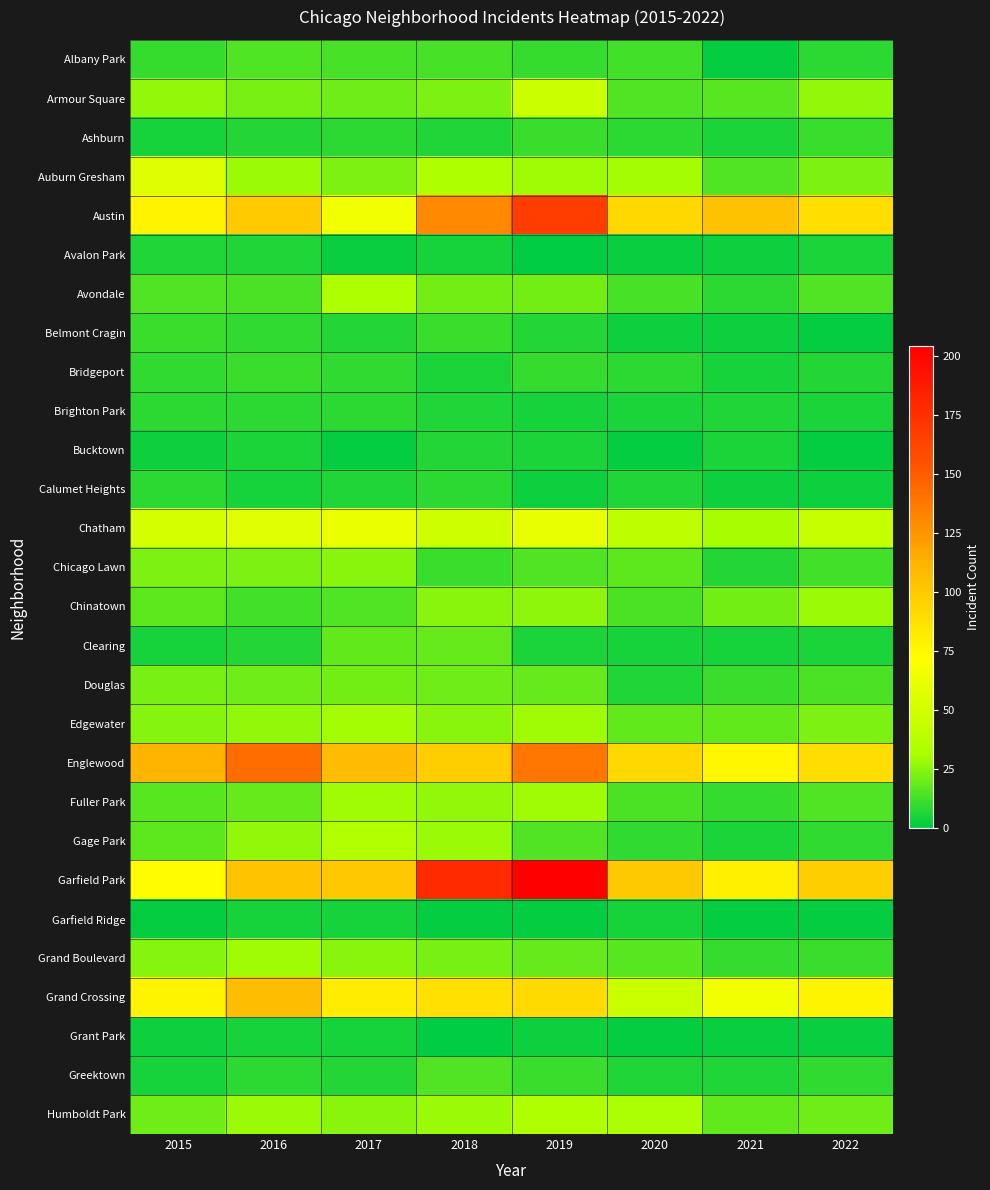

What is the total value across all series at 2022?

653